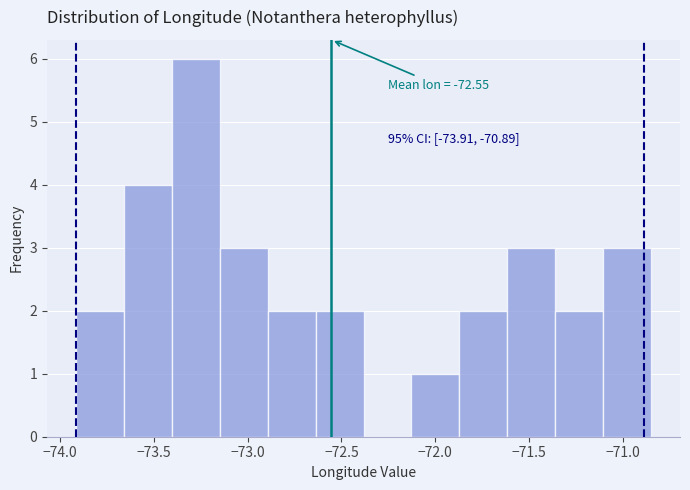

Which range on the x-axis has the tallest bar?

-73.40 to -73.15